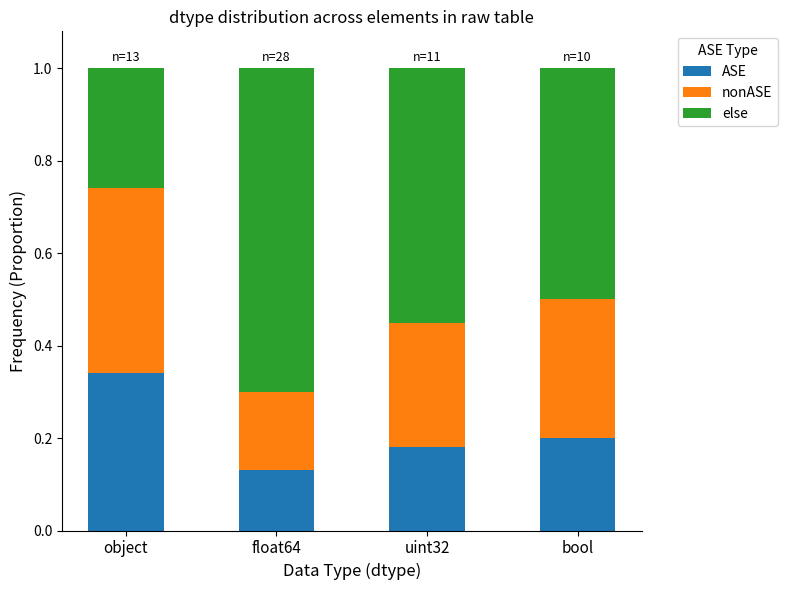

Which category has the lowest value in the ASE series?

float64